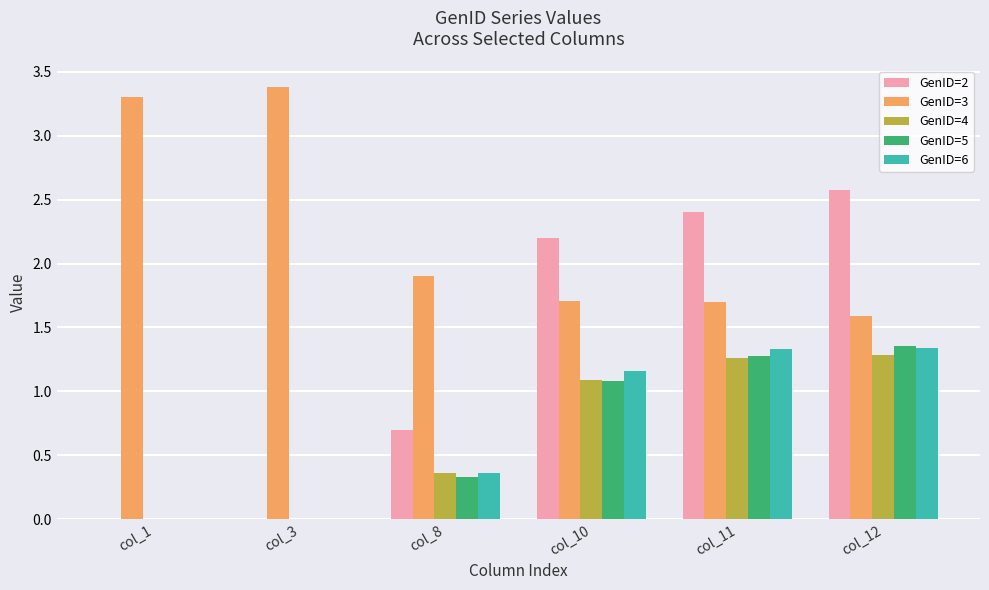

How many groups of bars are there?

6